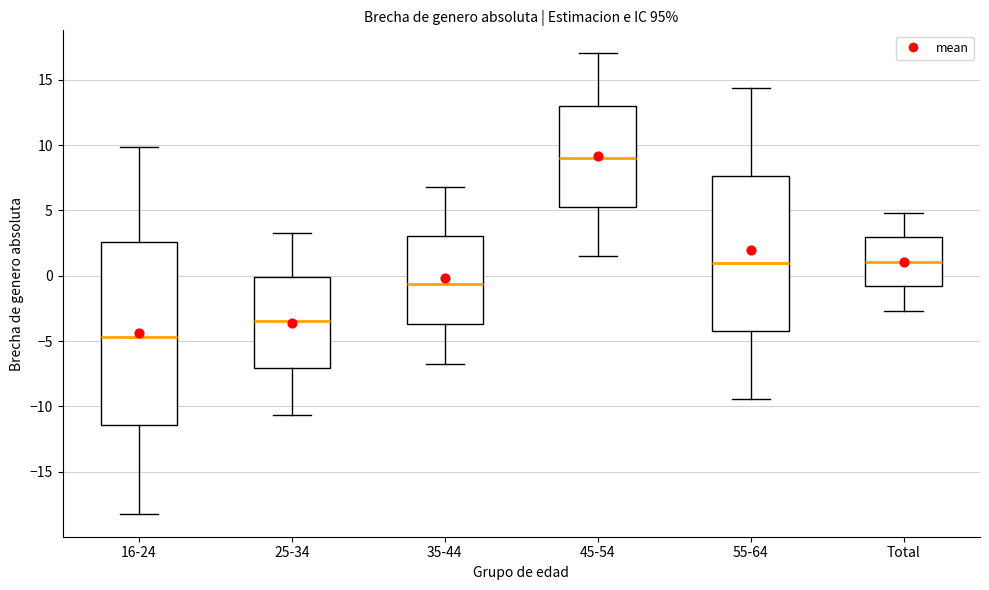

Which box's median line is the lowest?

16-24